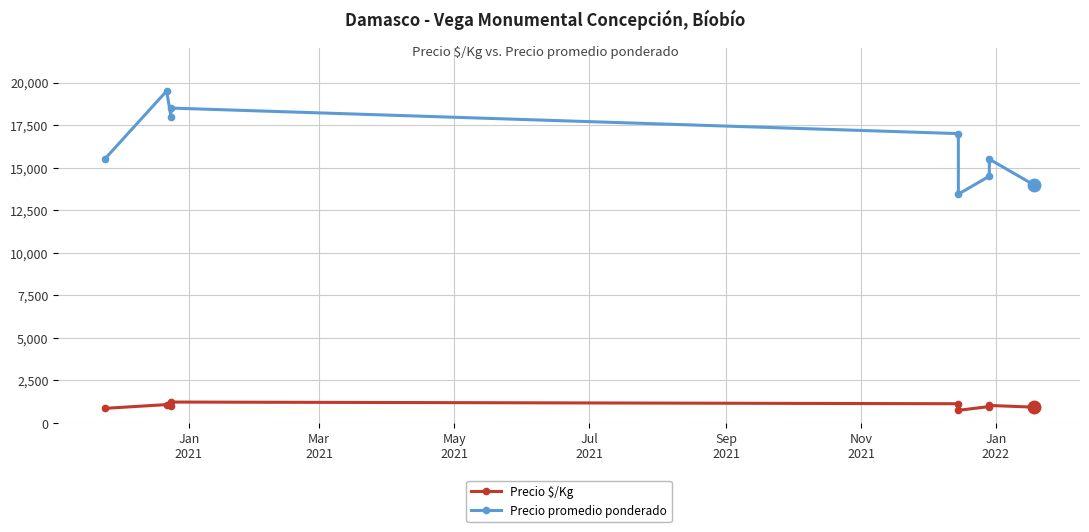

What position from the left is Nov
2021?

6